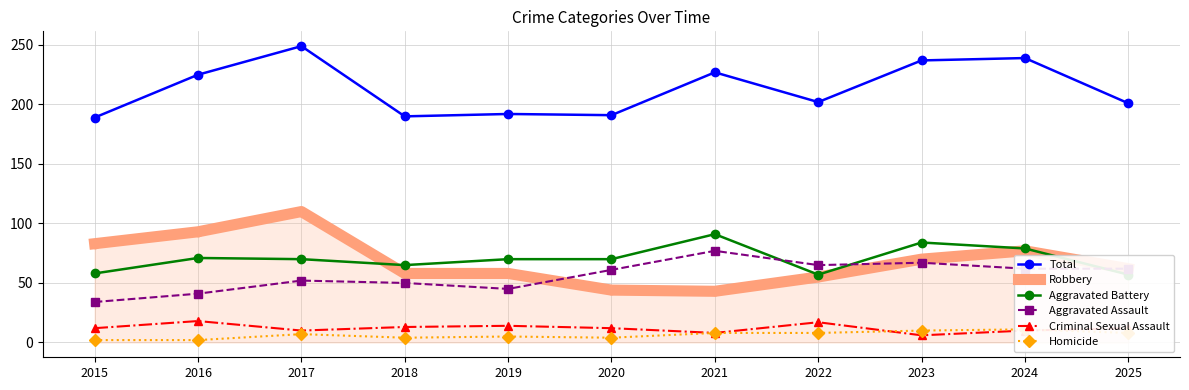

At which category is the sum across all series the highest?

2017